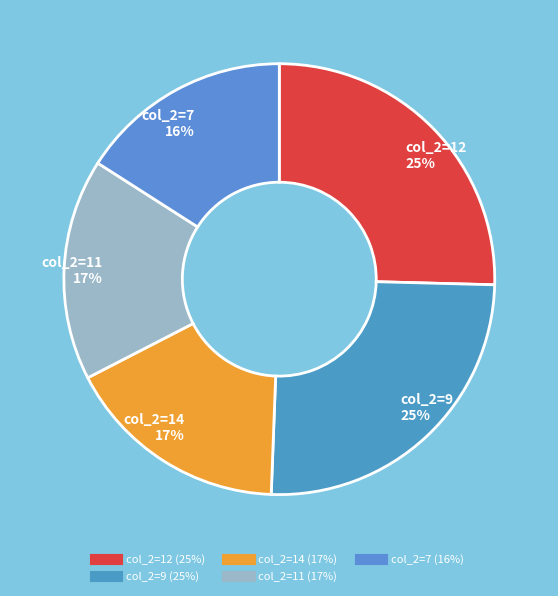

How many slices are in this pie chart?

5